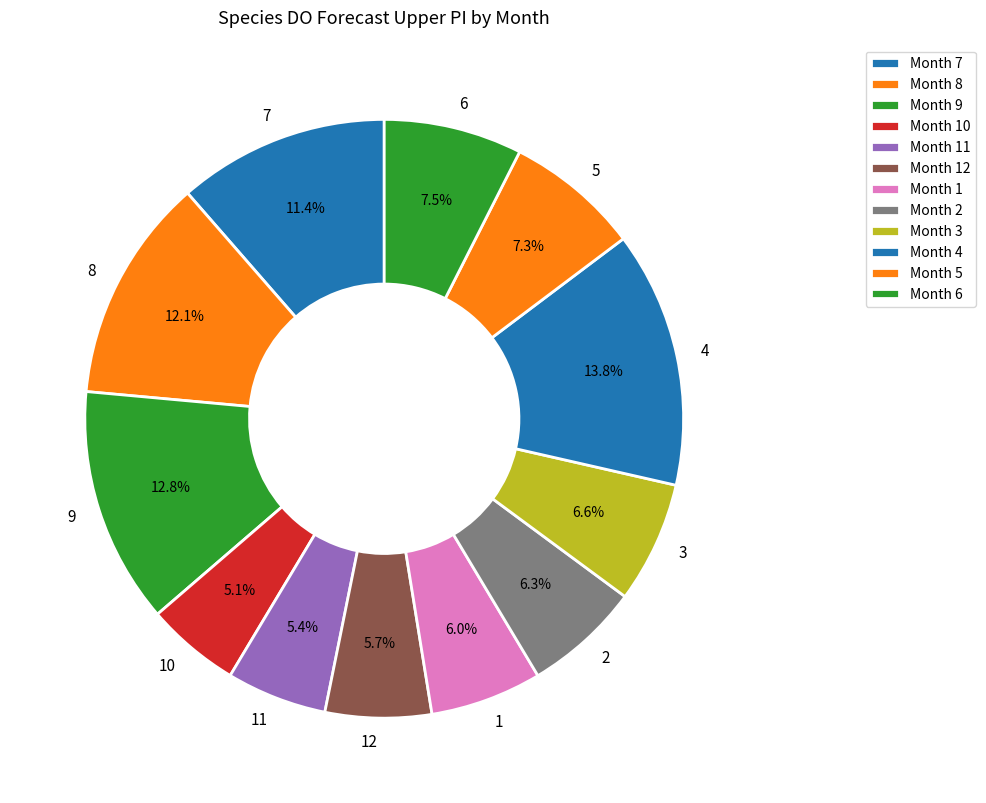

How many segments does this pie chart have?

12